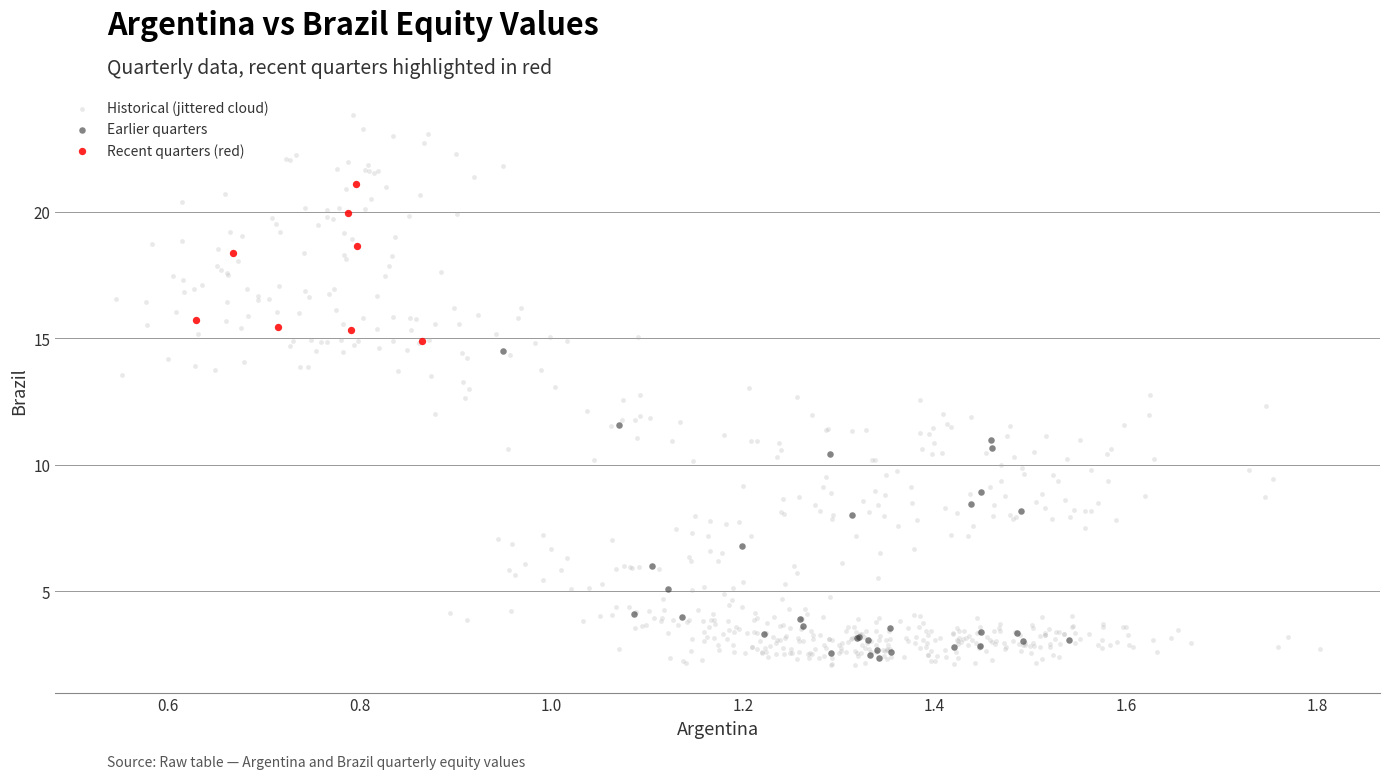

Which series has the largest Y range (max minus min)?

Historical (jittered cloud)